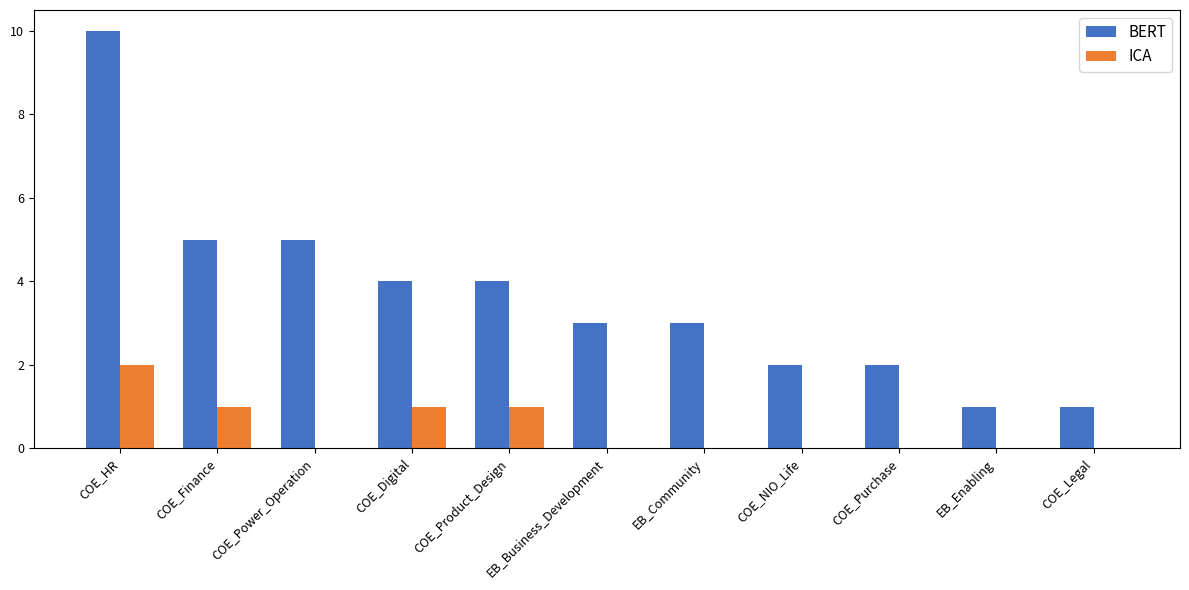

How many series are shown in this chart?

2